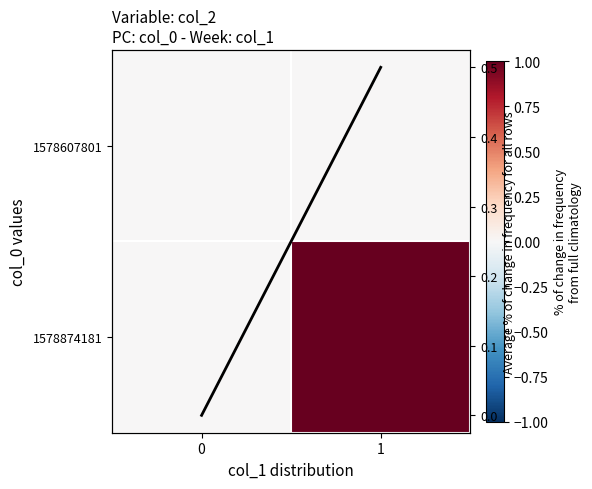

Rank the series by their average value, from lowest to highest.

1578607801, Average % of change in frequency for all rows, 1578874181